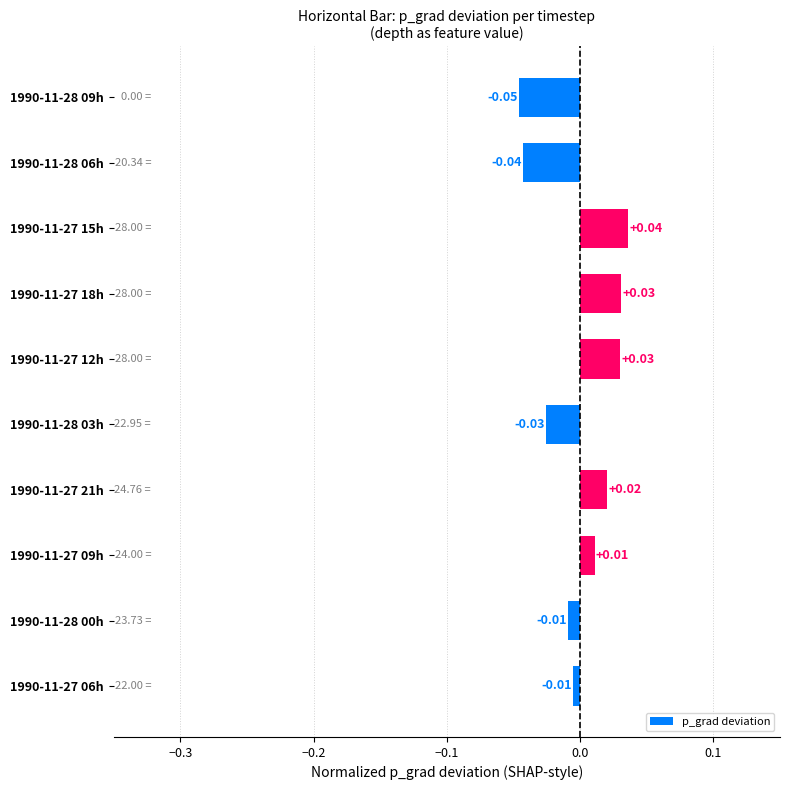

At which category does the chart reach its peak across all series?

1990-11-27 15h